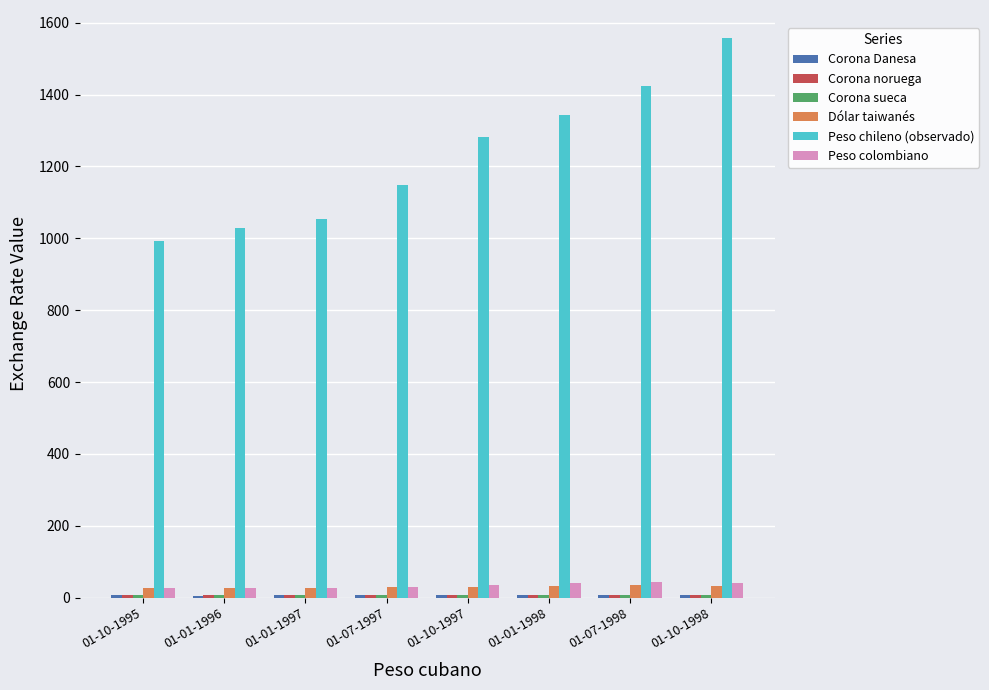

Which series changed the most between 01-01-1997 and 01-10-1998?

Peso chileno (observado)